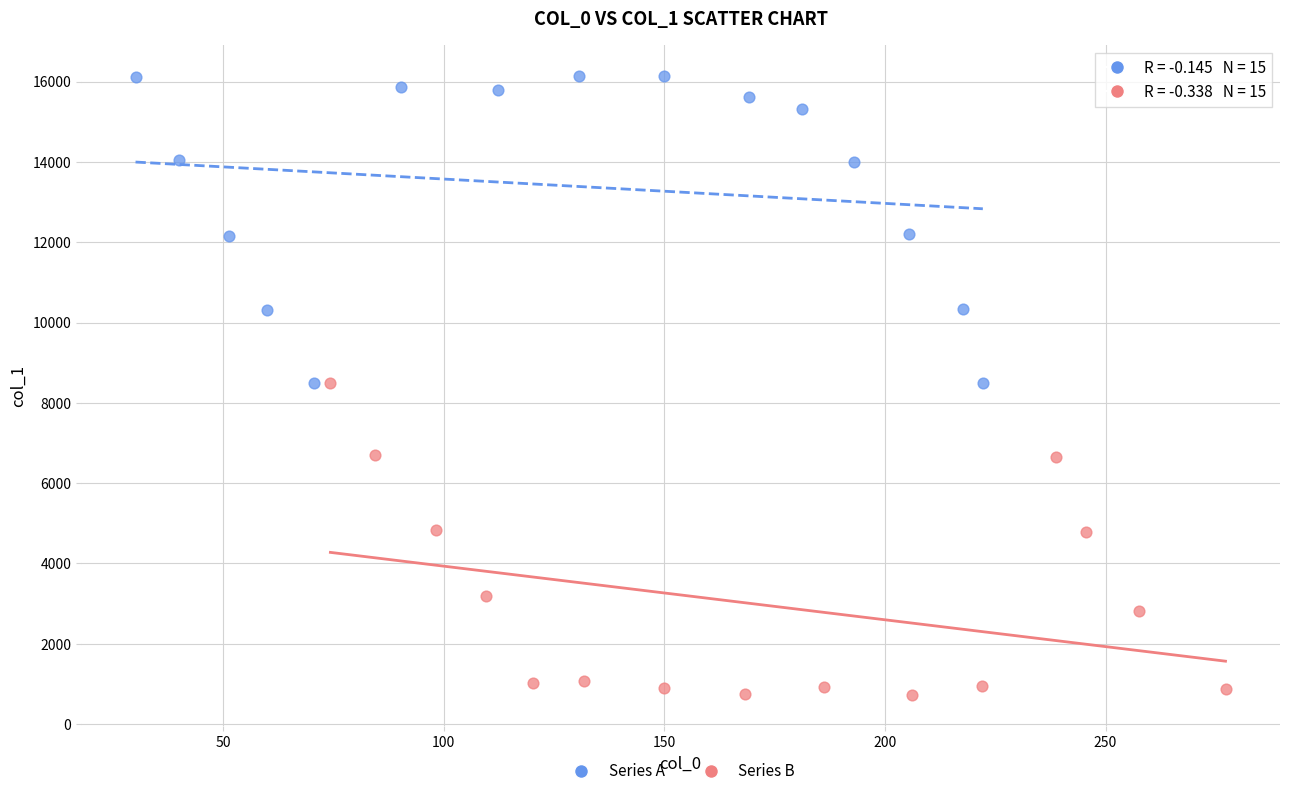

Which series contains the highest Y value?

Series A